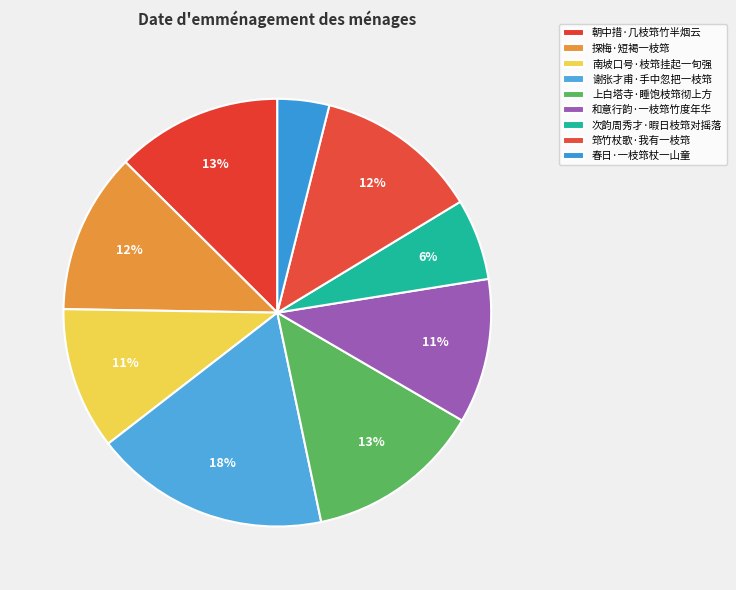

What is the ratio of the value at 上白塔寺·睡饱枝筇彻上方 to the value at 次韵周秀才·暇日枝筇对摇落?

2.2